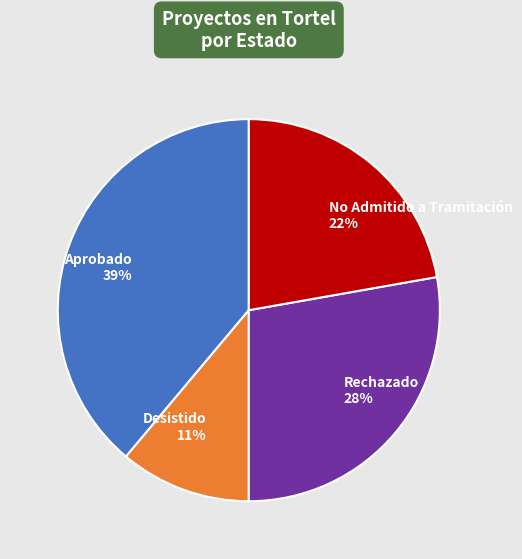

The Aprobado slice represents 53% of the pie. True or false?

False